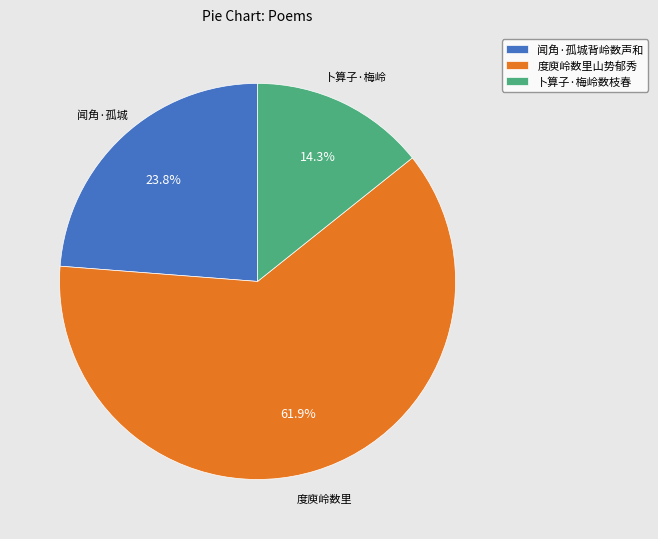

Rank the categories by value from highest to lowest.

度庾岭数里山势郁秀, 闻角·孤城背岭数声和, 卜算子·梅岭数枝春